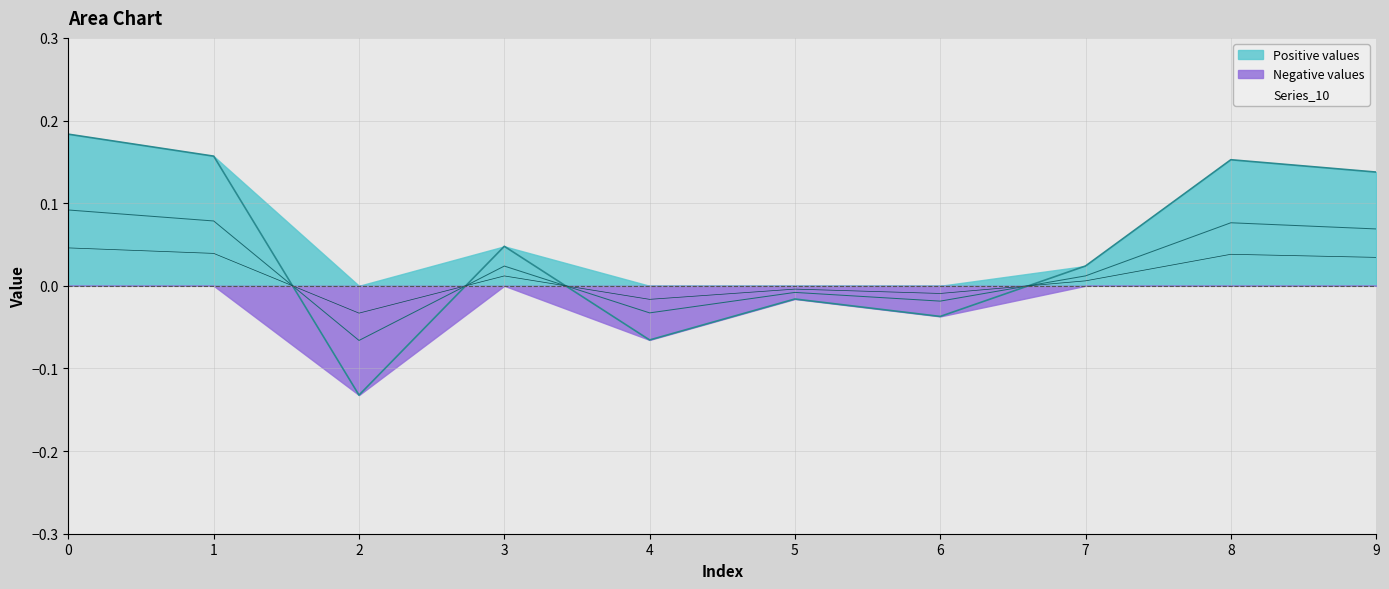

What is the smallest value displayed?

-0.1